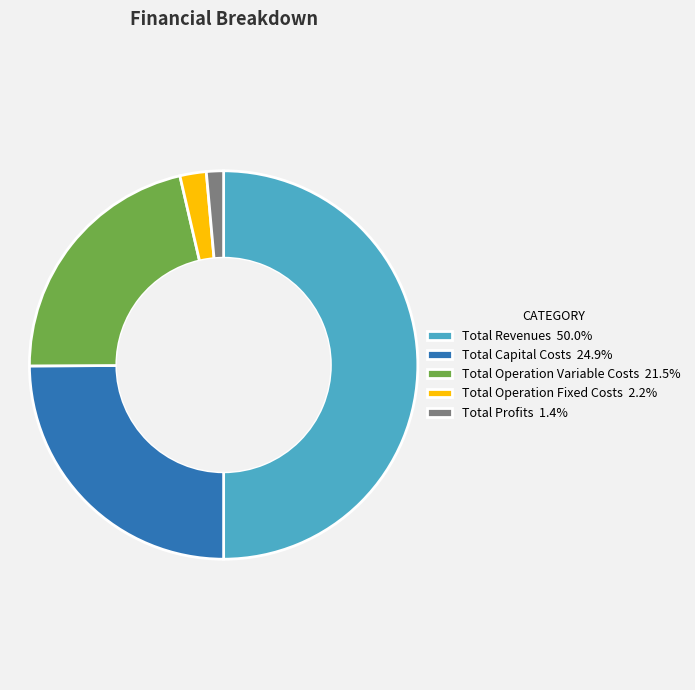

Rank the categories by value from lowest to highest.

Total Profits, Total Operation Fixed Costs, Total Operation Variable Costs, Total Capital Costs, Total Revenues